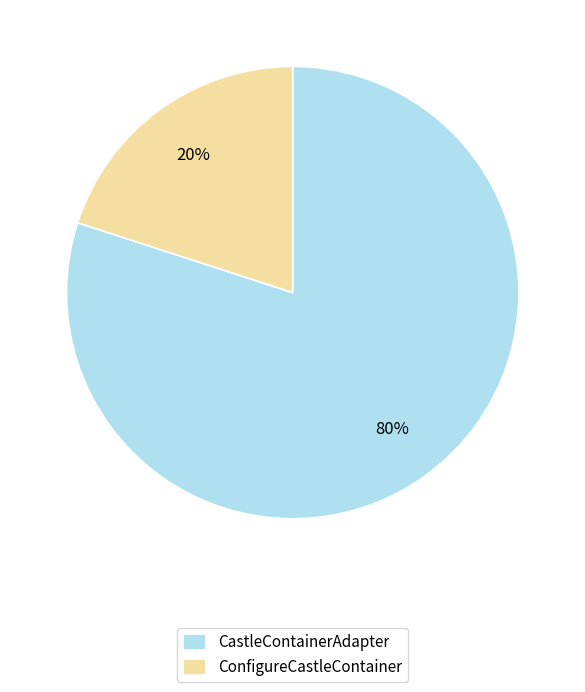

To the nearest percent, what is the difference between the CastleContainerAdapter and ConfigureCastleContainer slice percentages?

60%